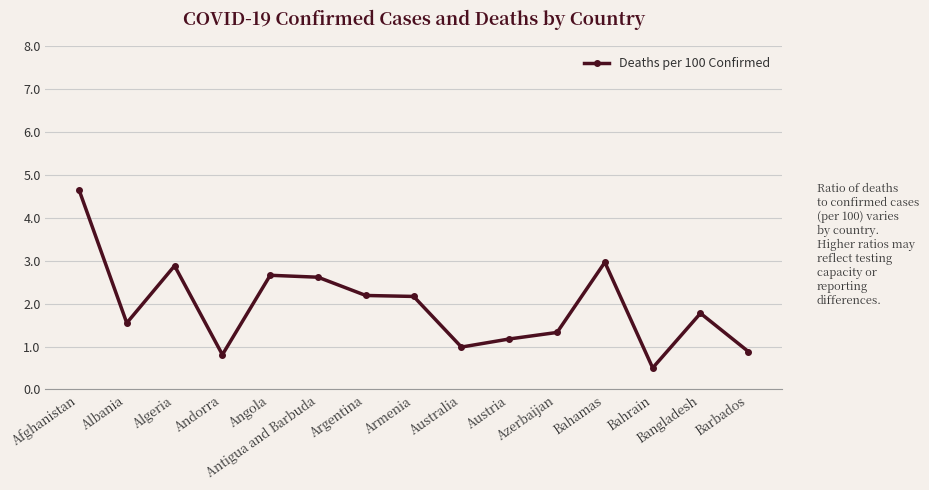

Reading left to right, extract all data points from this chart.

4.7	1.5	2.9	0.8	2.7	2.6	2.2	2.2	1.0	1.2	1.3	3.0	0.5	1.8	0.9